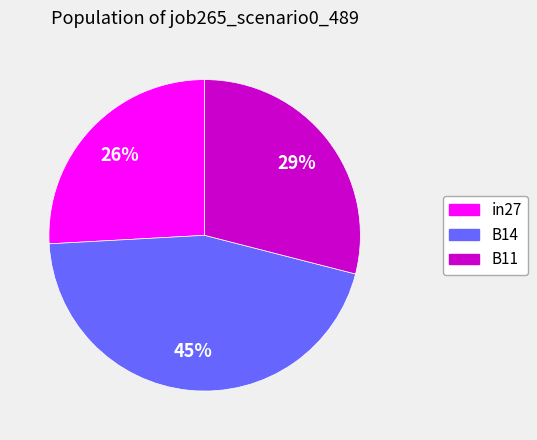

Between B11 and B14, which is larger?

B14